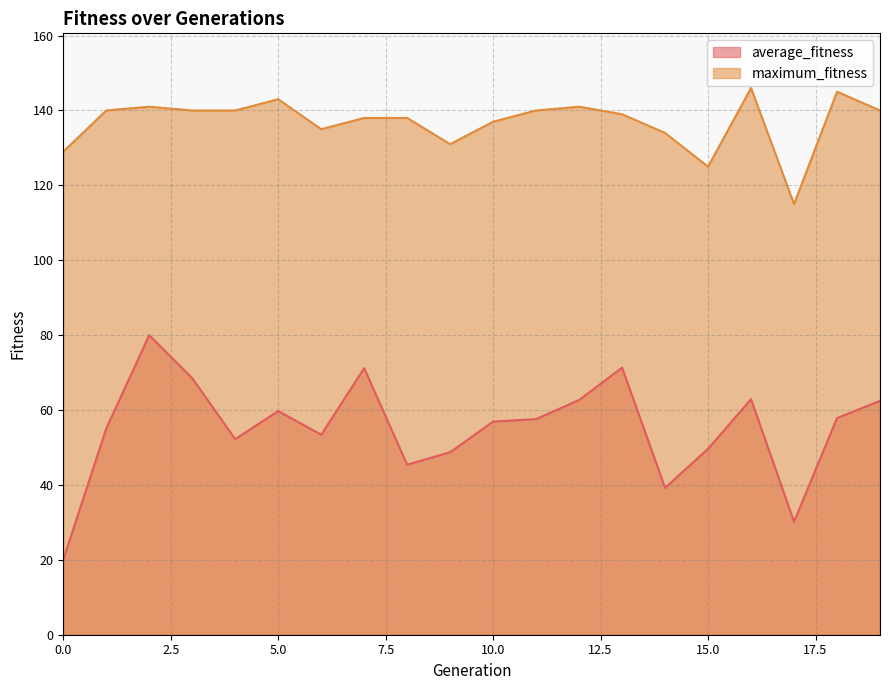

Reading right to left, list all the values displayed in this chart.

average_fitness: 62.5	57.9	30.2	62.9	49.6	39.2	71.3	62.7	57.6	56.9	48.7	45.4	71.2	53.4	59.7	52.2	68.5	80.0	55.1	20.1
maximum_fitness: 140.0	145.0	115.0	146.0	125.0	134.0	139.0	141.0	140.0	137.0	131.0	138.0	138.0	135.0	143.0	140.0	140.0	141.0	140.0	129.0